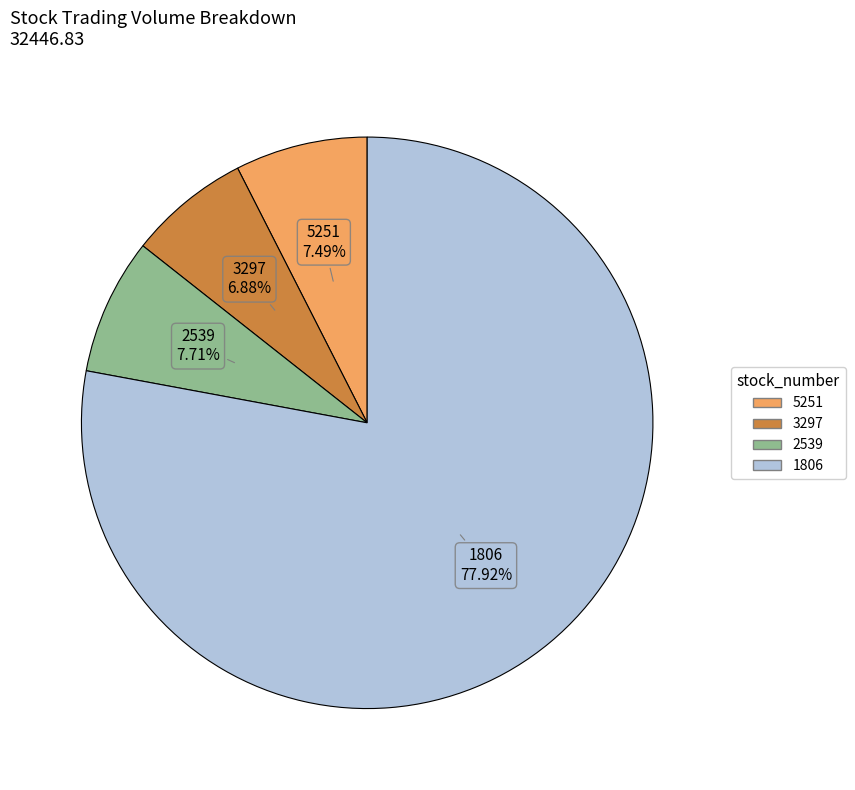

True or false: 3297 accounts for 7% of the total.

True